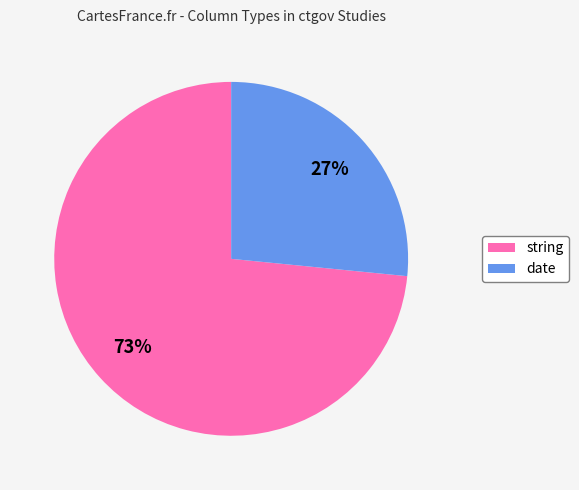

Is the sum of date and string greater than half?

Yes